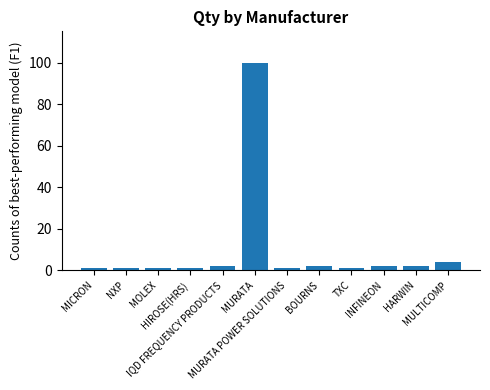

What is the label of the 6th bar from the right?

MURATA POWER SOLUTIONS